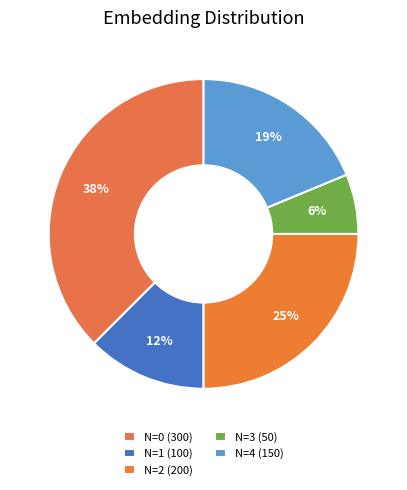

Between N=4 (150) and N=0 (300), which is larger?

N=0 (300)